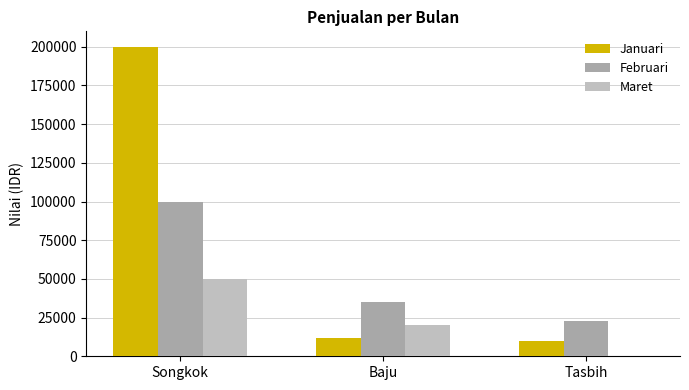

What is the spread (max minus min) of values at Baju?

23000